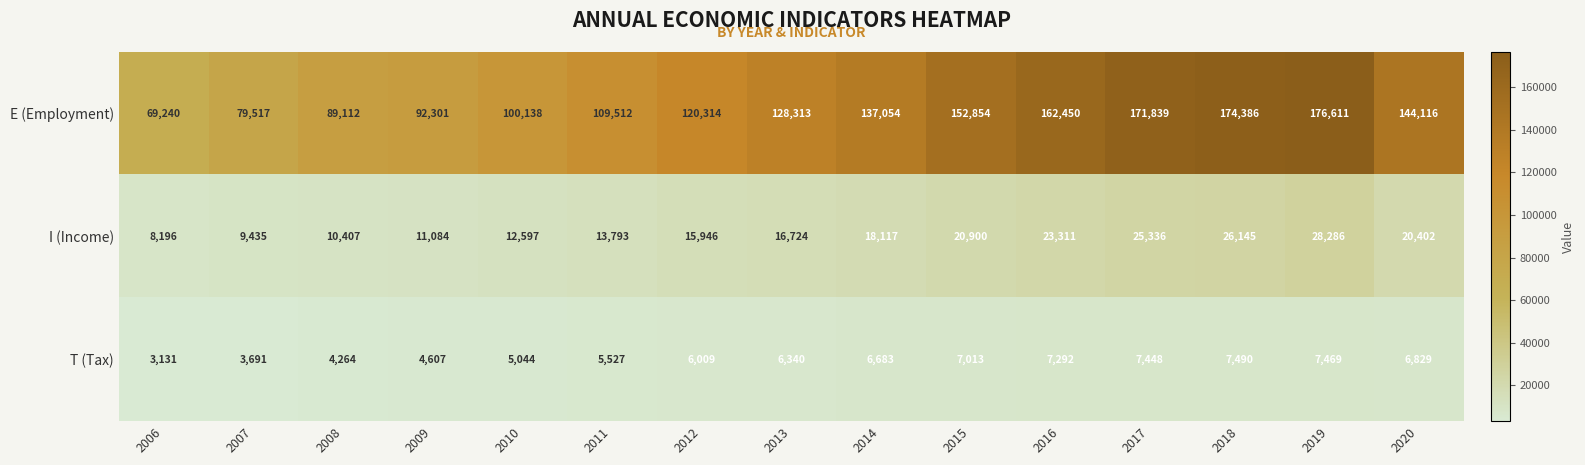

What is the total value across all series at 2013?

151377